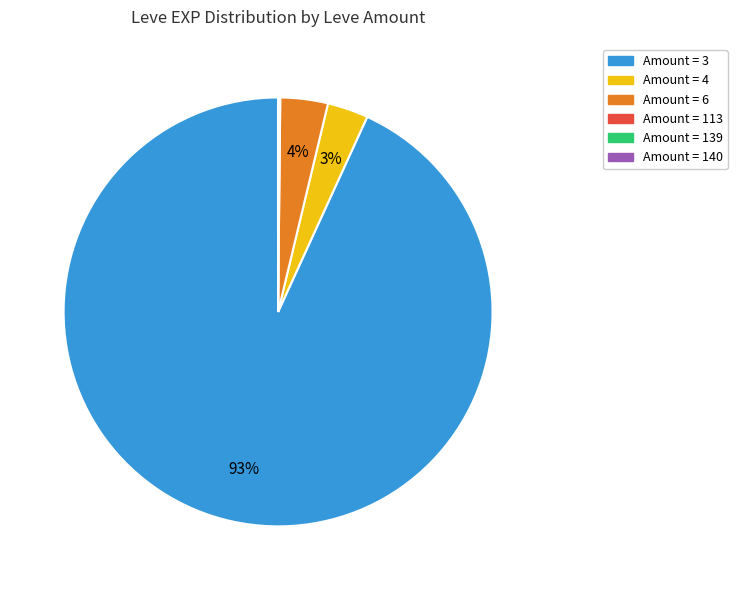

Is there any slice that represents more than half of the pie?

Yes